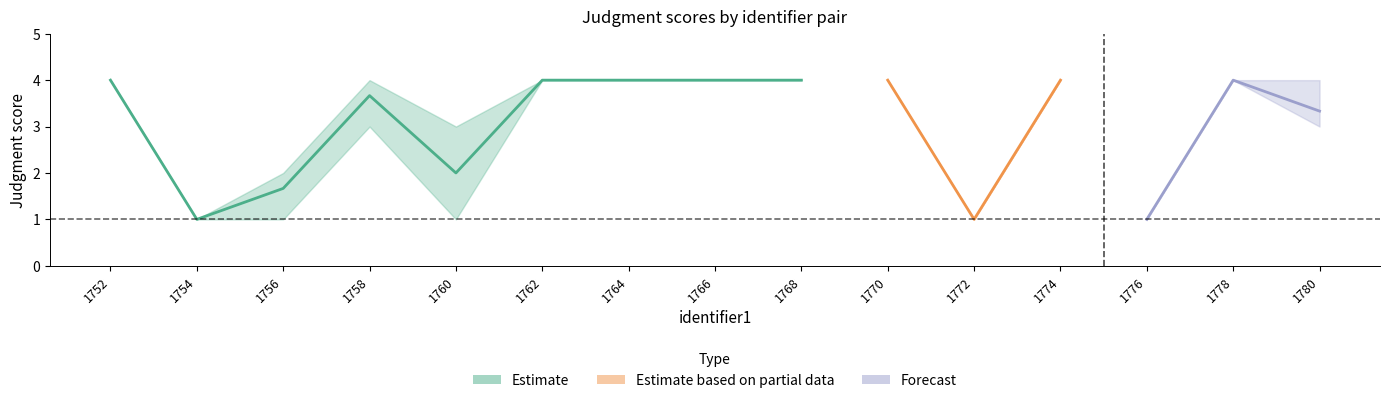

Which category has the lowest value across all series?

1754